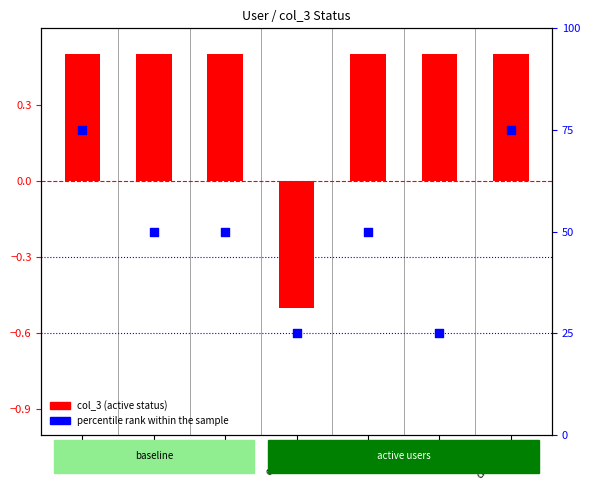

At which category is the sum across all series the highest?

admin